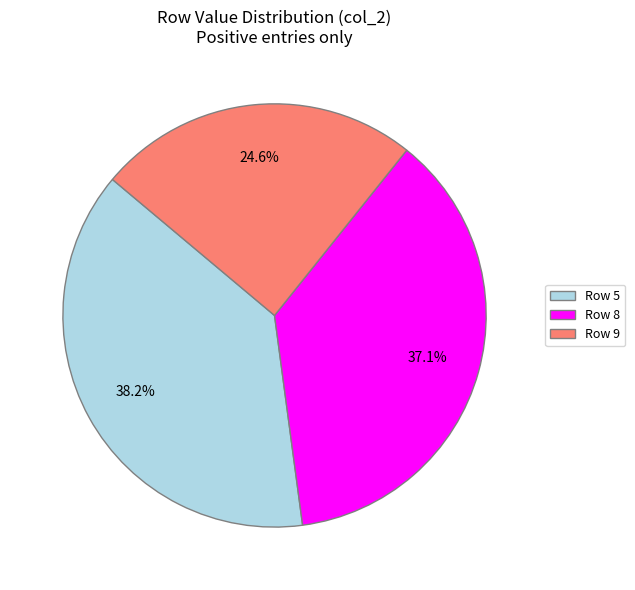

Is there any slice that represents more than half of the pie?

No